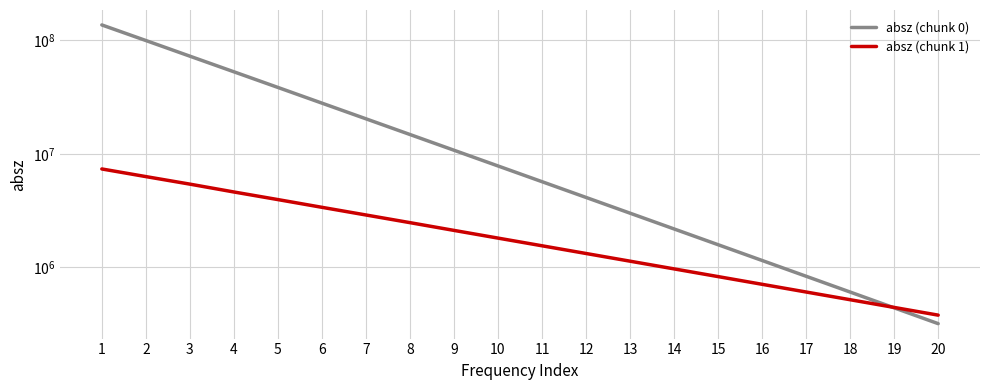

List the labels in order of absz (chunk 1) value, largest first.

1, 2, 3, 4, 5, 6, 7, 8, 9, 10, 11, 12, 13, 14, 15, 16, 17, 18, 19, 20